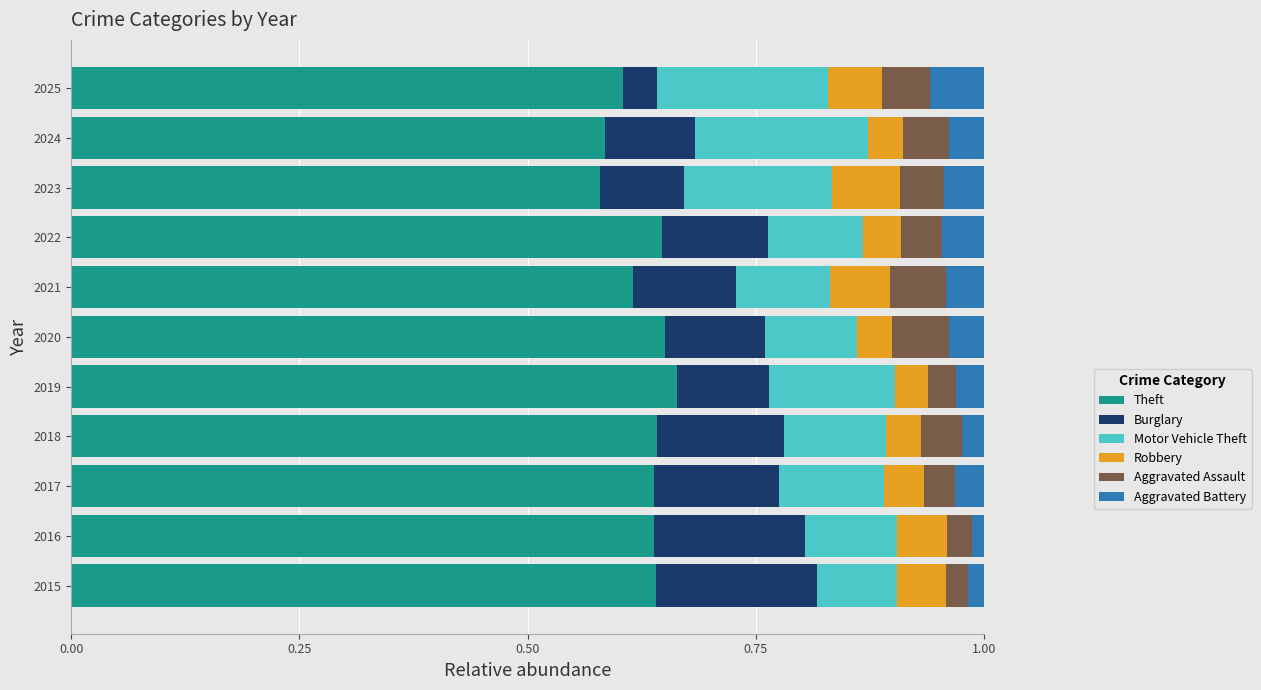

How many Theft values are between 0 and 1?

11